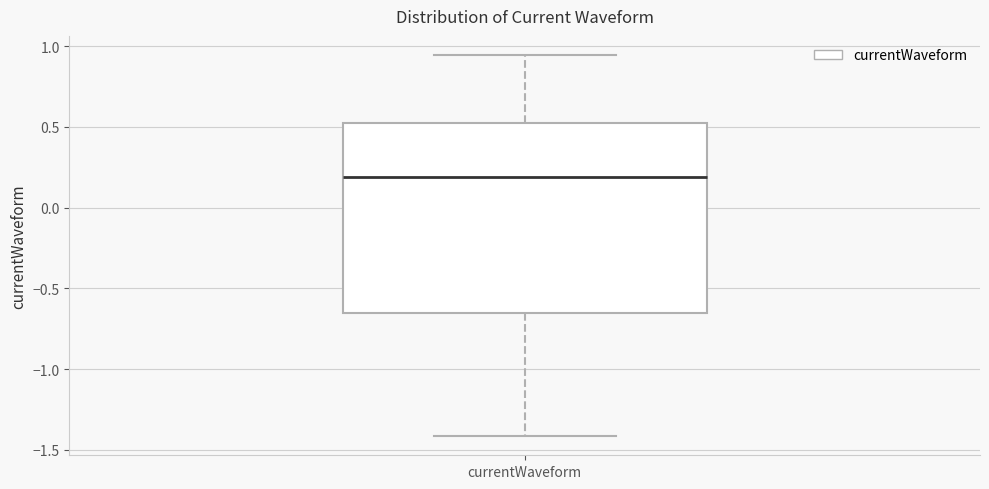

Read this box plot against the y-axis: the position of the median line, the range covered by the box, and the ends of both whiskers. The values are not printed on the chart, so give them approximately, as read against the axis.

median 0.20, box -0.65 to 0.55, whiskers -1.40 to 0.95